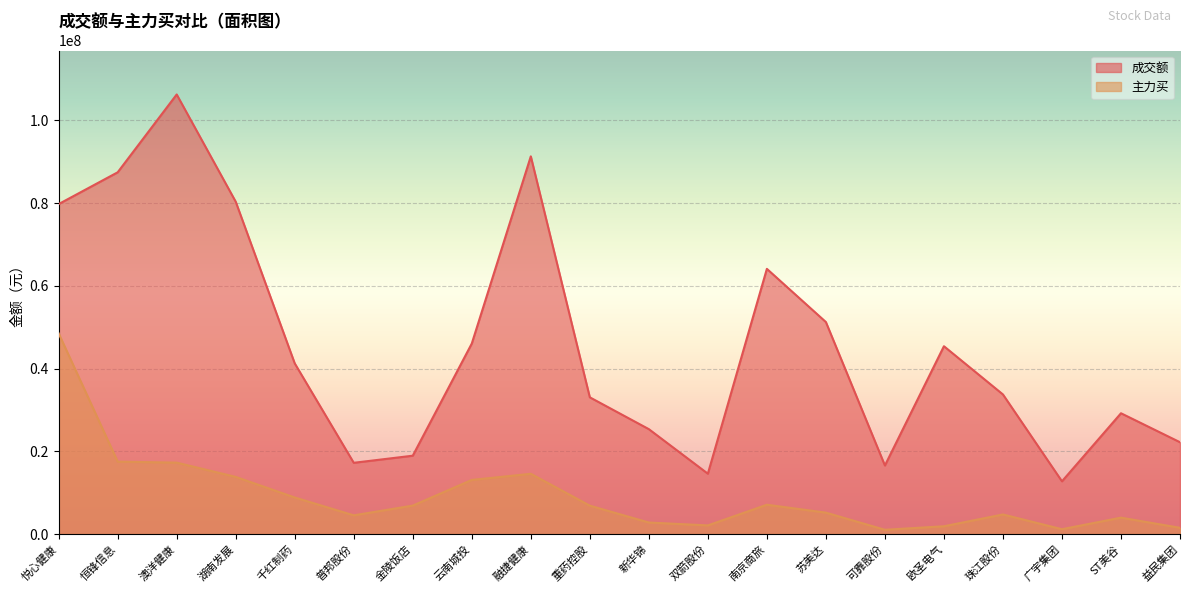

What position from the left is 普邦股份?

6